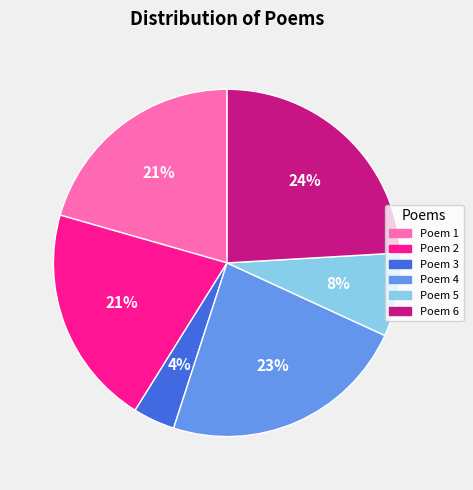

To the nearest percent, what is the difference between the largest and smallest slice percentages?

20%